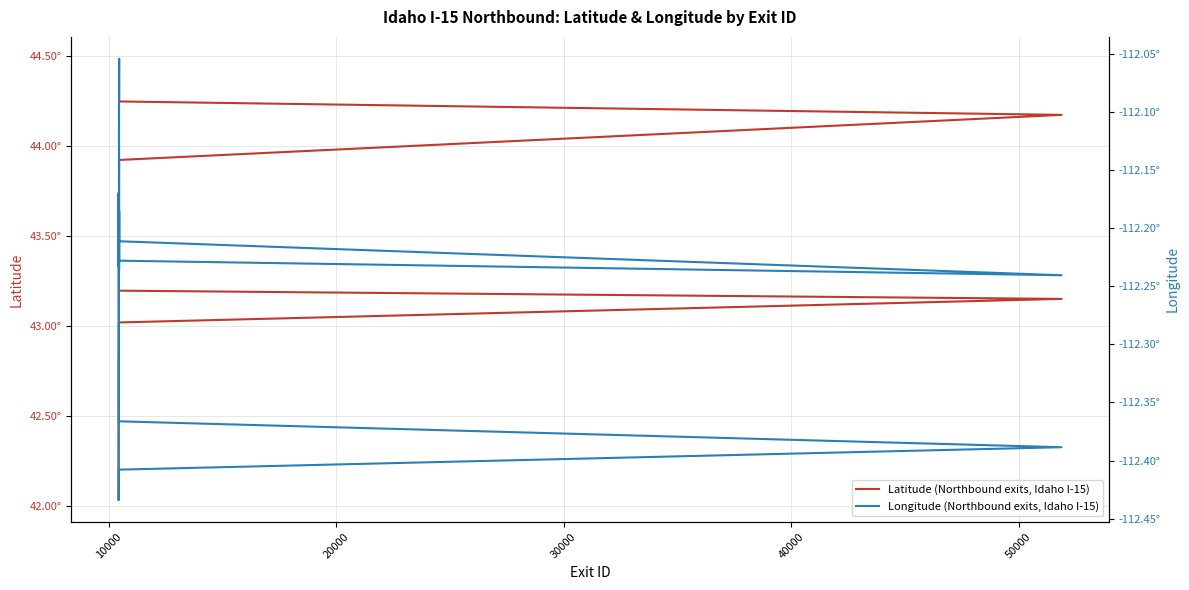

What is the minimum value shown in the chart?

-112.4